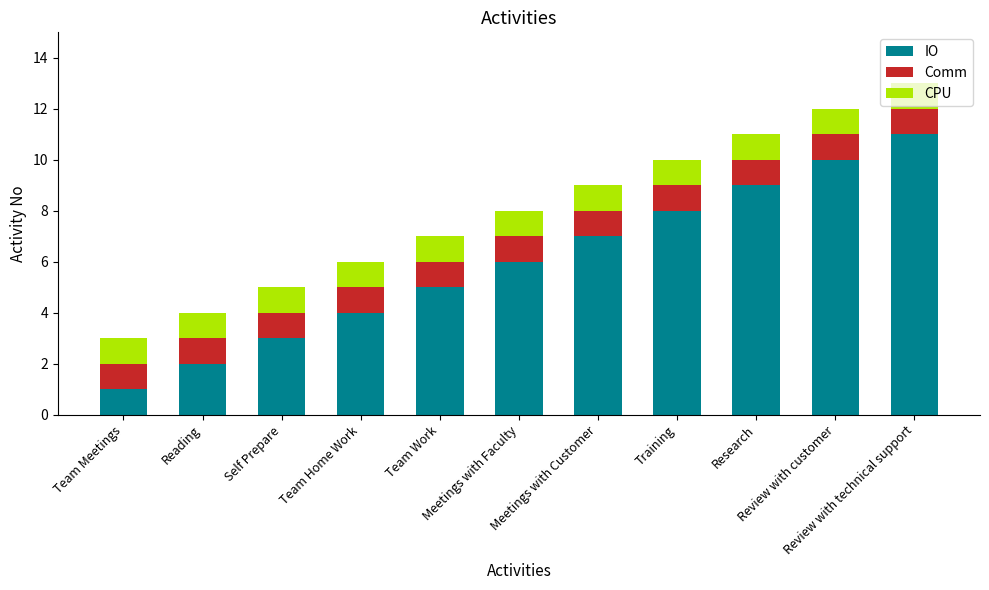

What is the sum of all IO values?

66